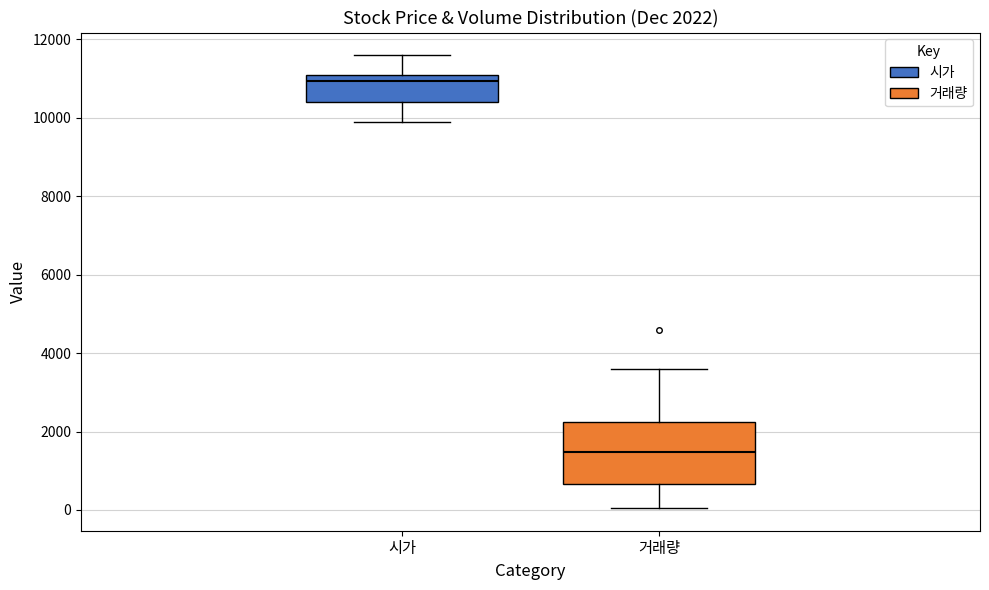

Comparing the boxes themselves (not the whiskers), which one is the tallest?

거래량